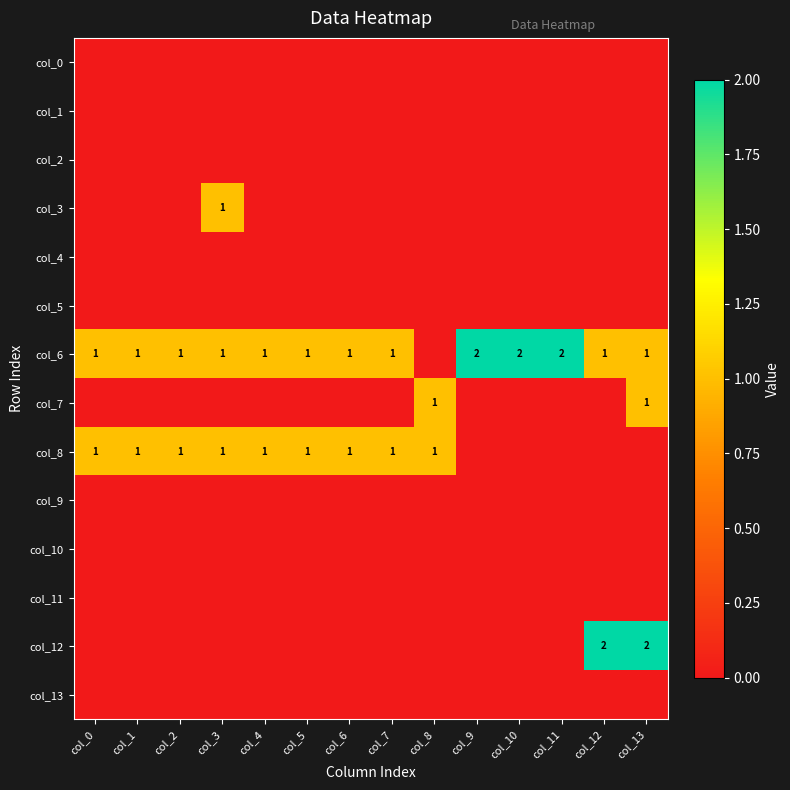

True or false: col_8 has a value of 0 at col_2.

False